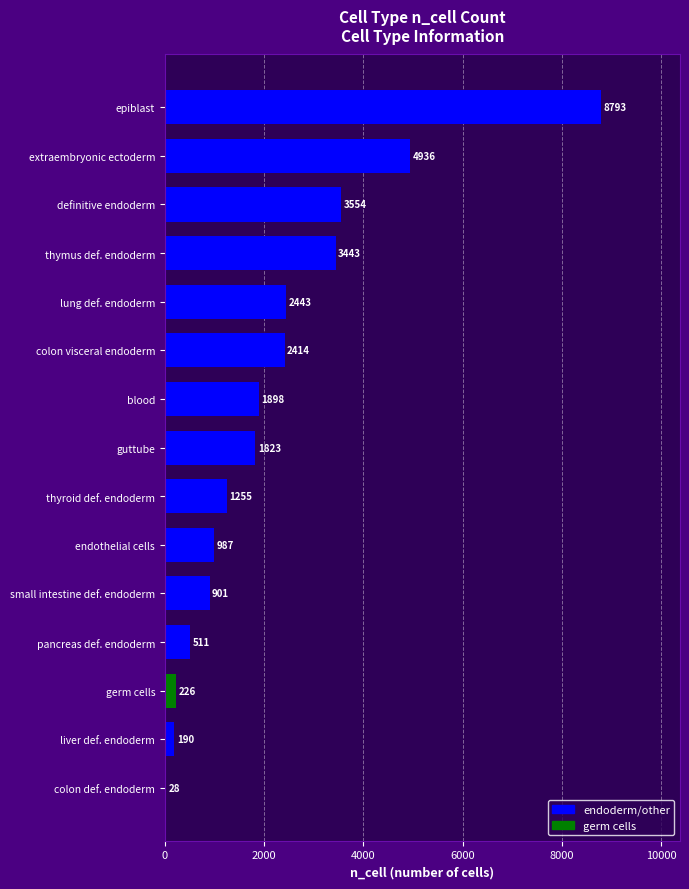

Reading top to bottom, transcribe all the data shown in this chart.

epiblast=8793	extraembryonic ectoderm=4936	definitive endoderm=3554	thymus def. endoderm=3443	lung def. endoderm=2443	colon visceral endoderm=2414	blood=1898	guttube=1823	thyroid def. endoderm=1255	endothelial cells=987	small intestine def. endoderm=901	pancreas def. endoderm=511	germ cells=226	liver def. endoderm=190	colon def. endoderm=28